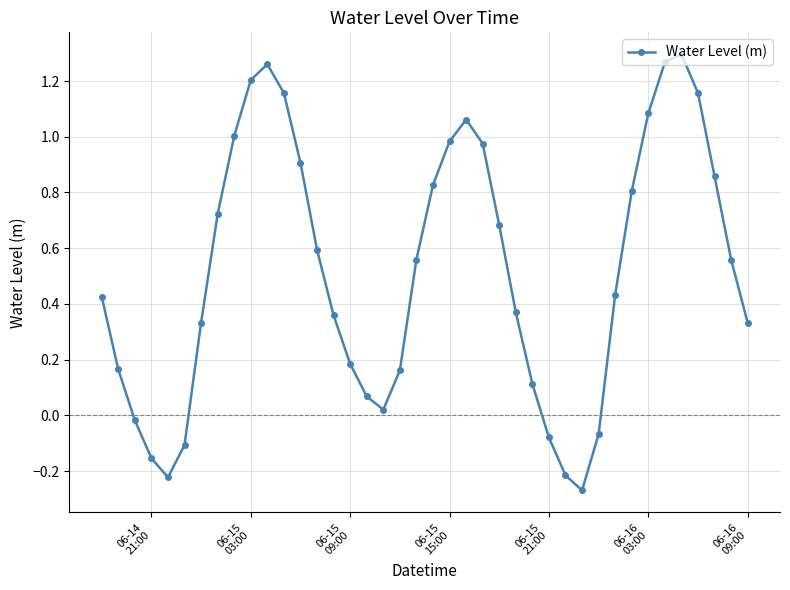

What is the sum of all values?

20.8